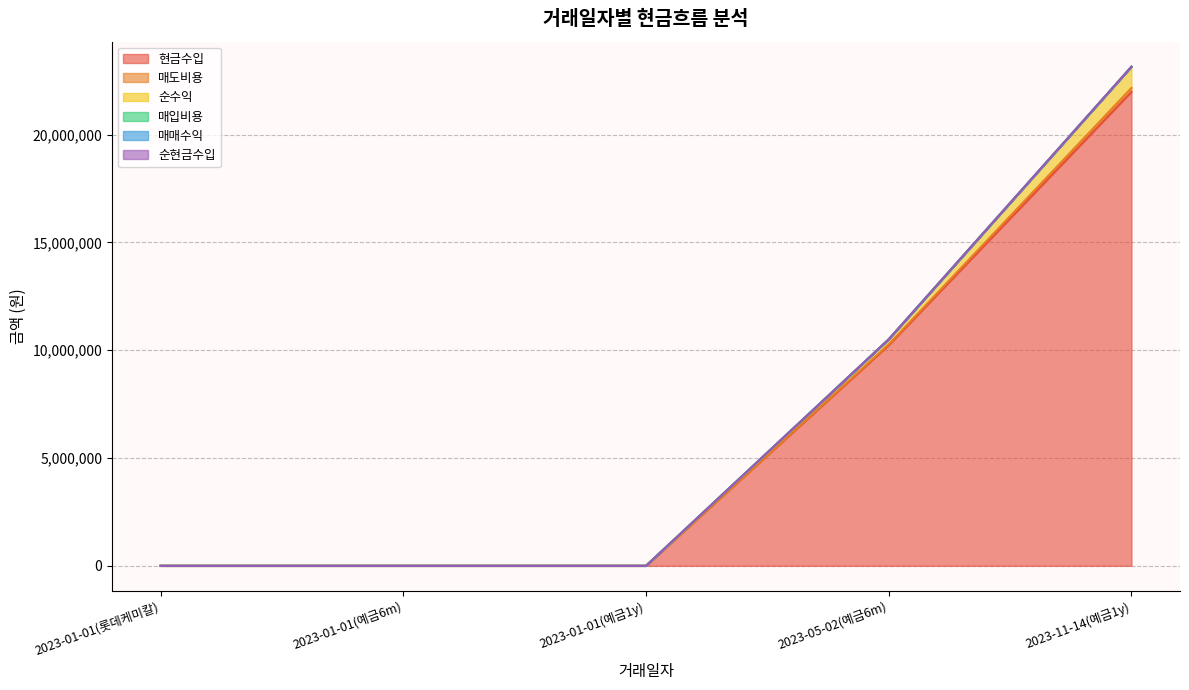

Which series has the largest range (max minus min)?

현금수입